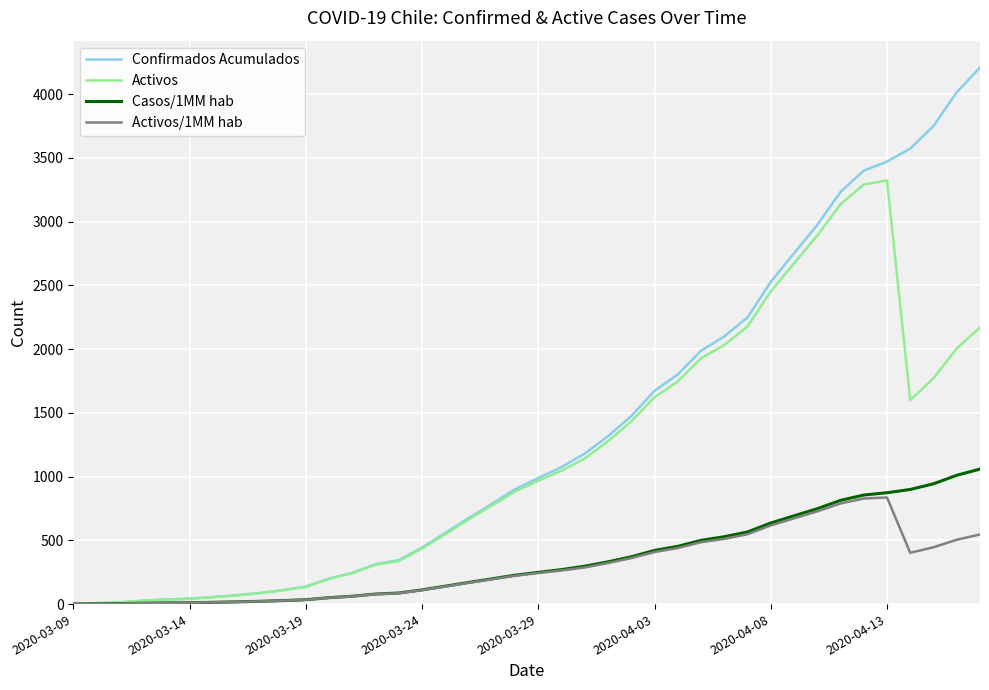

Which series has the largest range (max minus min)?

Confirmados Acumulados